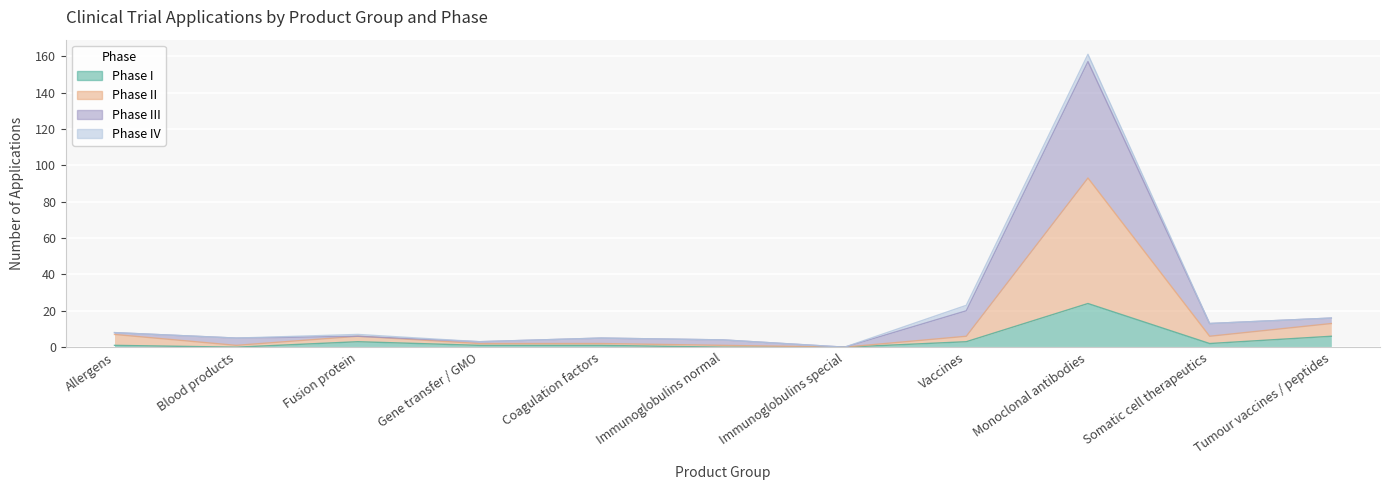

At which category does Phase III reach its first local valley?

Blood products